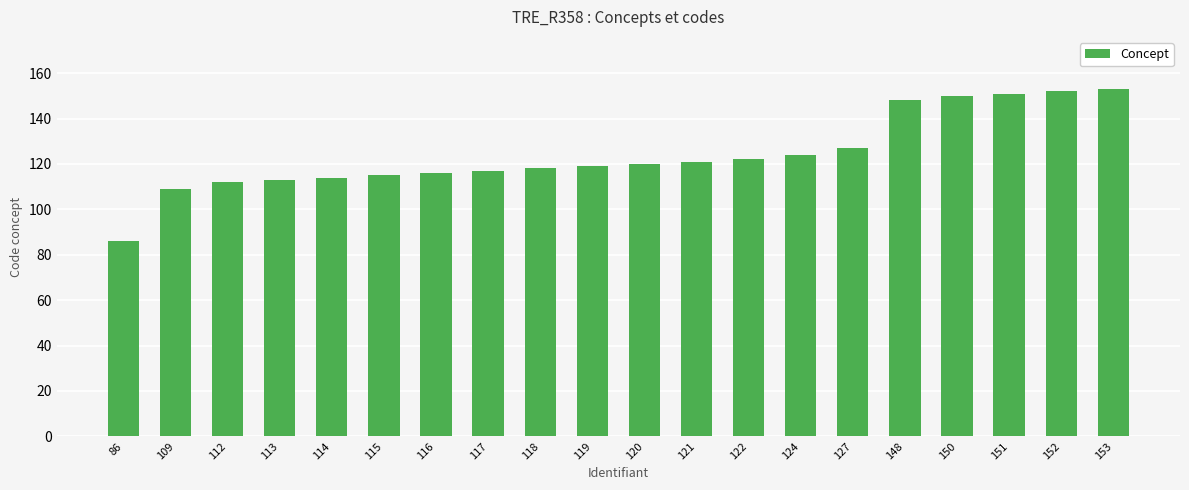

What is the ratio of the value at 153 to the value at 119?

1.3